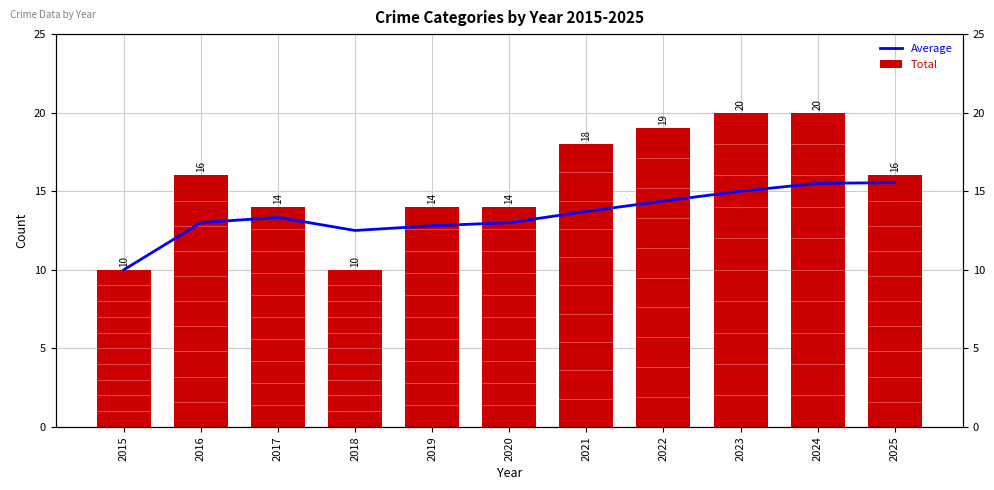

At how many categories does at least one series exceed 16?

4